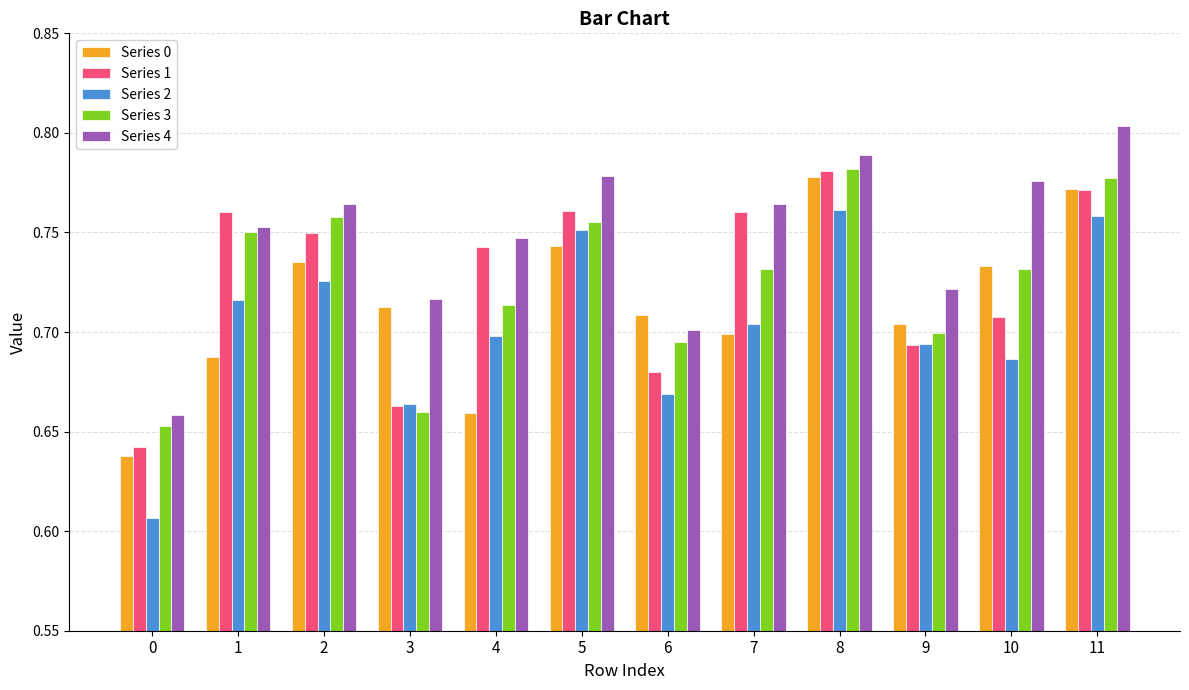

What is the difference between the second highest and second lowest values in the Series 0 series?

0.1